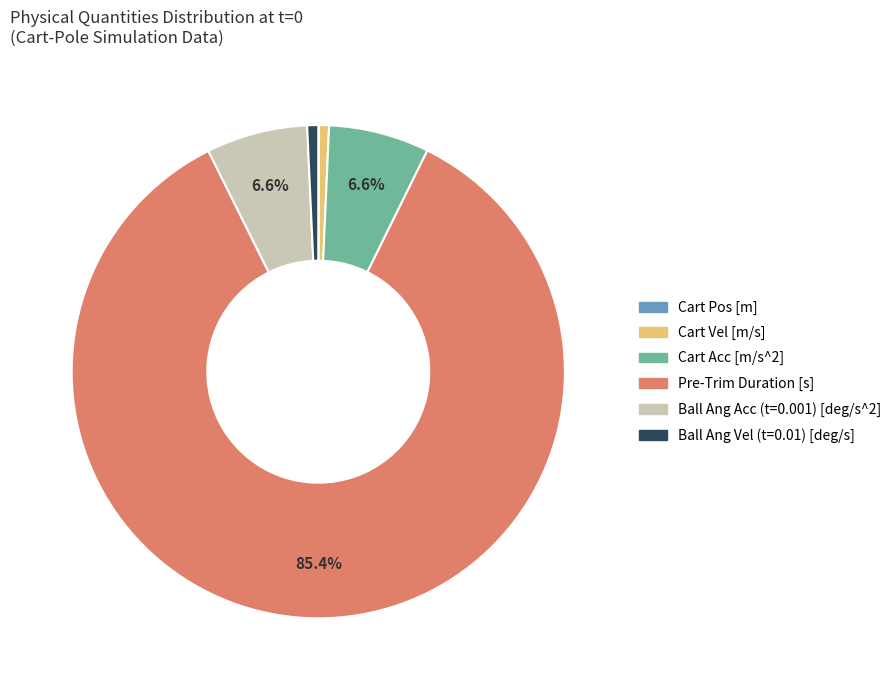

Does any single category account for the majority?

Yes